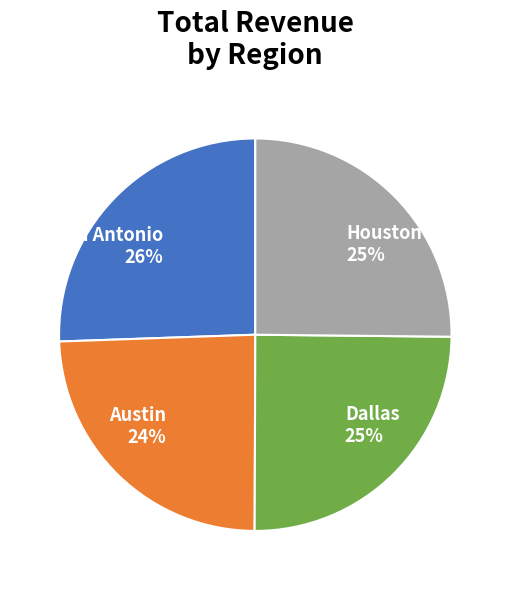

Is Dallas the majority of the pie?

No